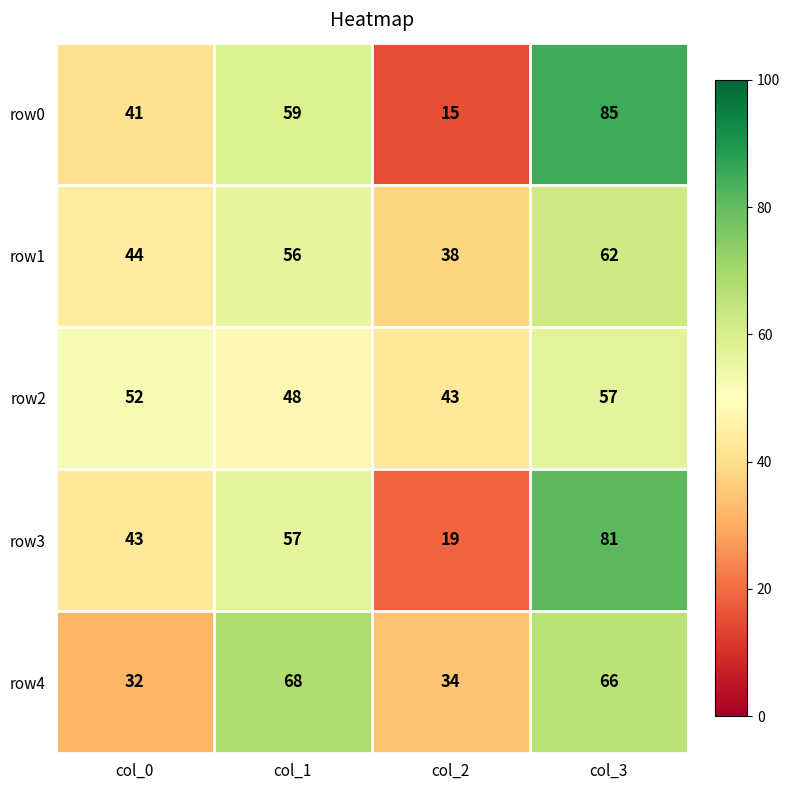

Reading right to left, transcribe all the data shown in this chart.

row0: col_3=85	col_2=15	col_1=59	col_0=41
row1: col_3=62	col_2=38	col_1=56	col_0=44
row2: col_3=57	col_2=43	col_1=48	col_0=52
row3: col_3=81	col_2=19	col_1=57	col_0=43
row4: col_3=66	col_2=34	col_1=68	col_0=32